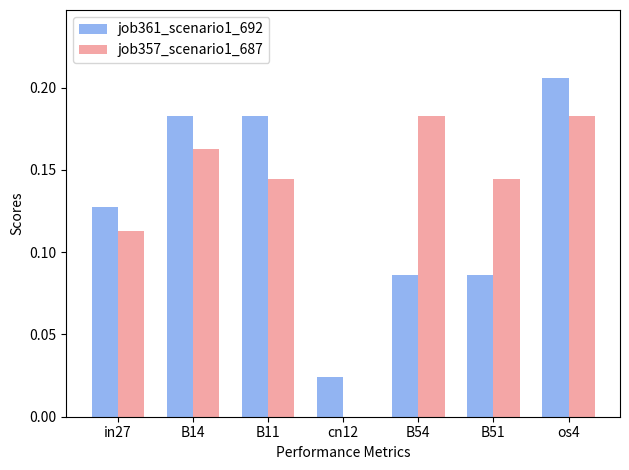

What is the sum of all job357_scenario1_687 values?

0.9